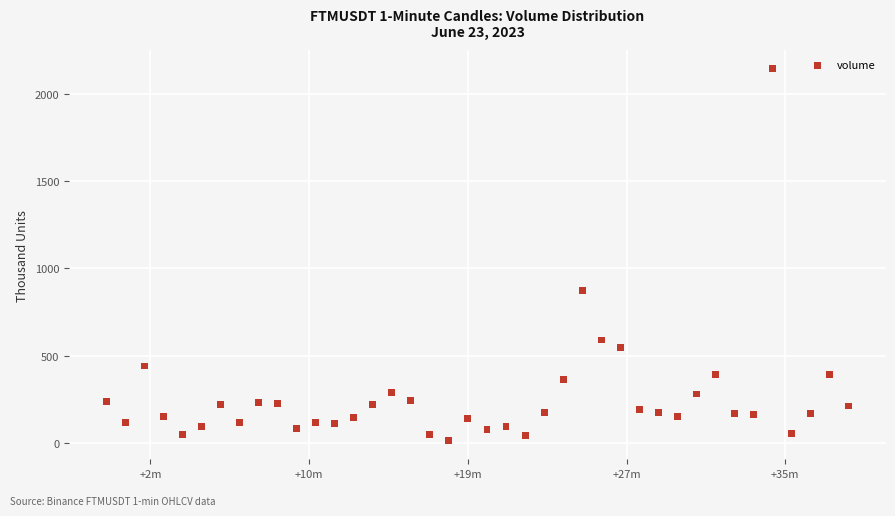

What Y value in the scatter plot is closest to 1078?

874.9